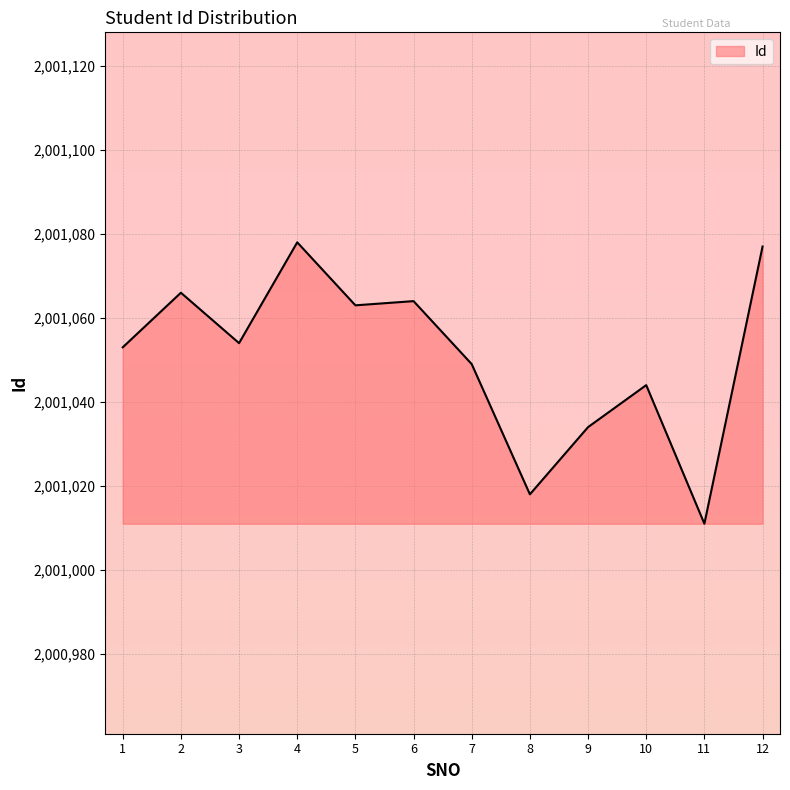

The value at 1 is 723656. True or false?

False